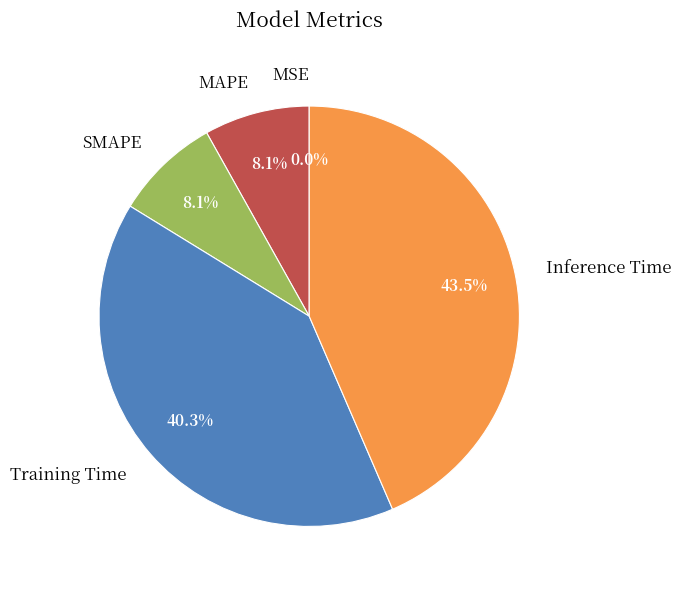

Does any single category account for the majority?

No